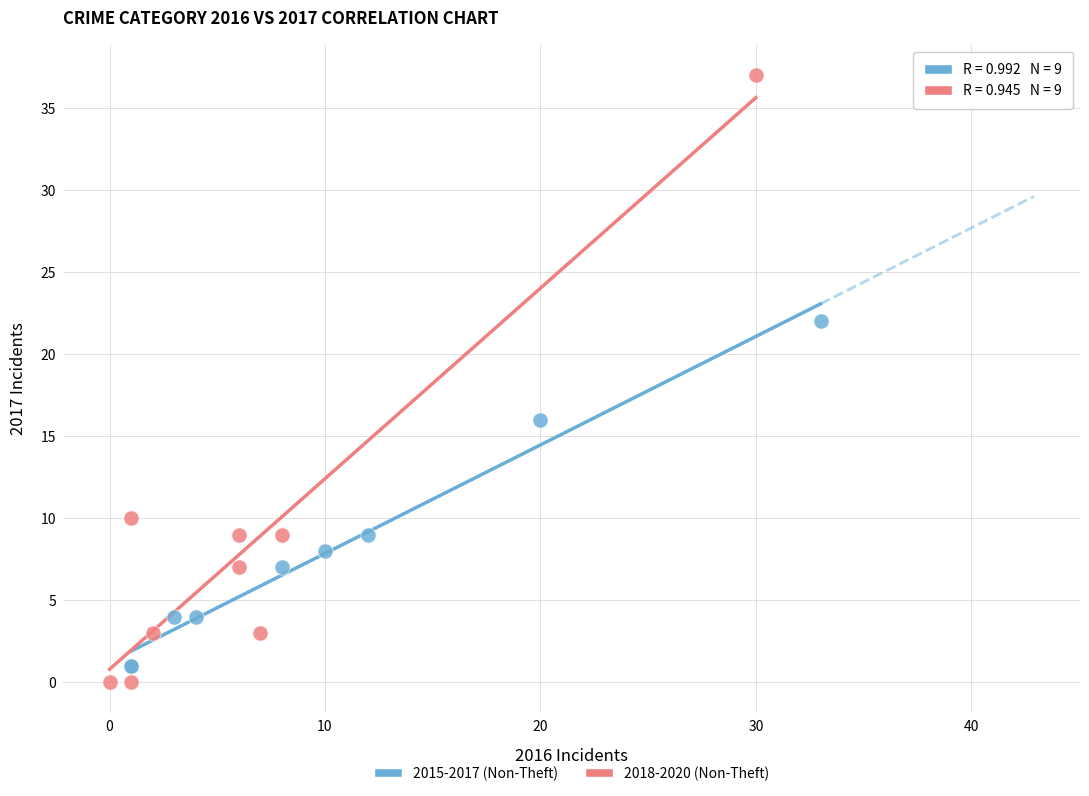

Which series contains the lowest Y value?

2018-2020 (Non-Theft)